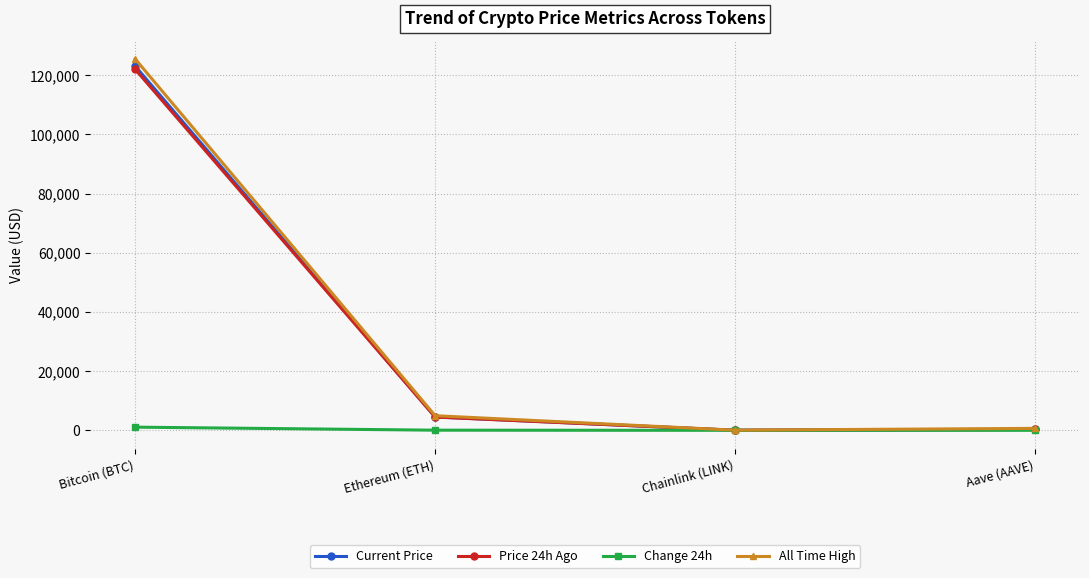

How many series are shown in this chart?

4